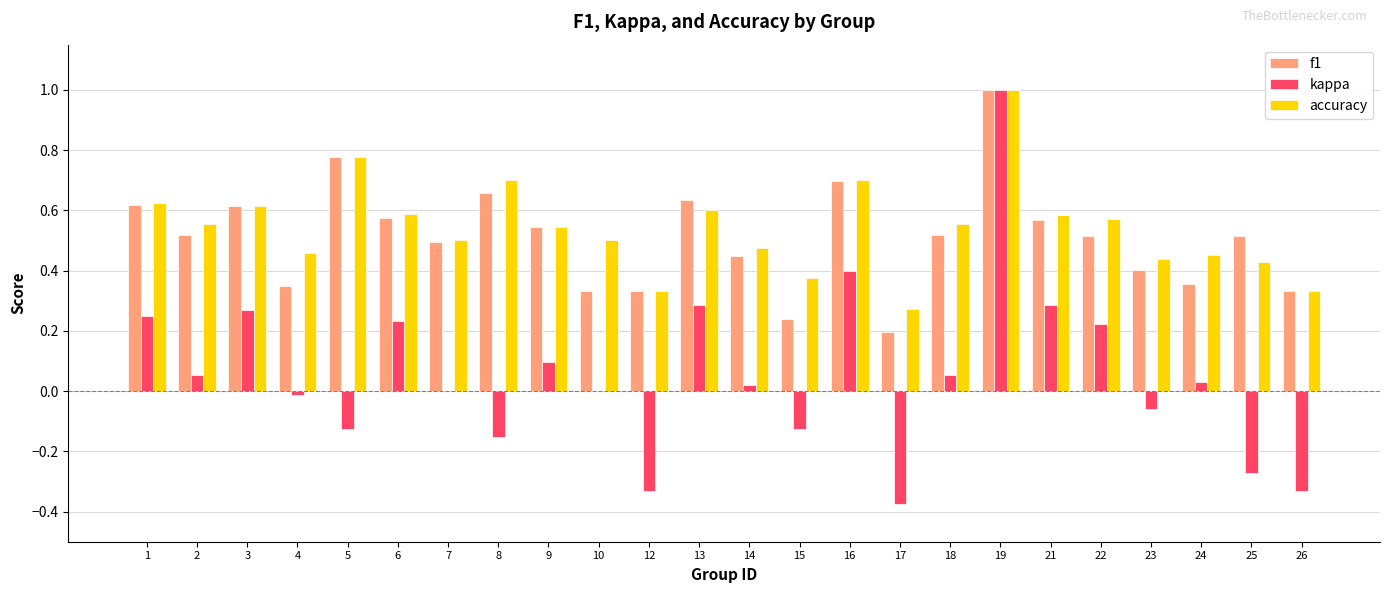

At which label does accuracy reach its peak?

19